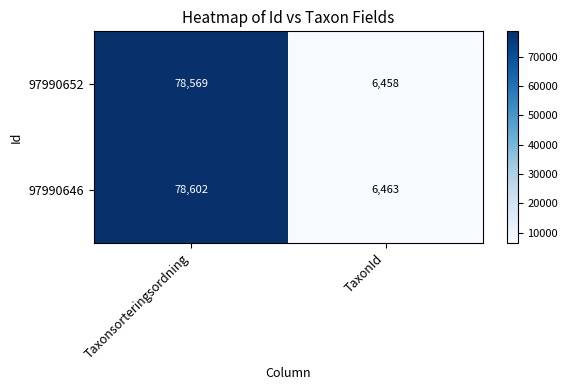

Which series has the largest total across all categories?

97990646